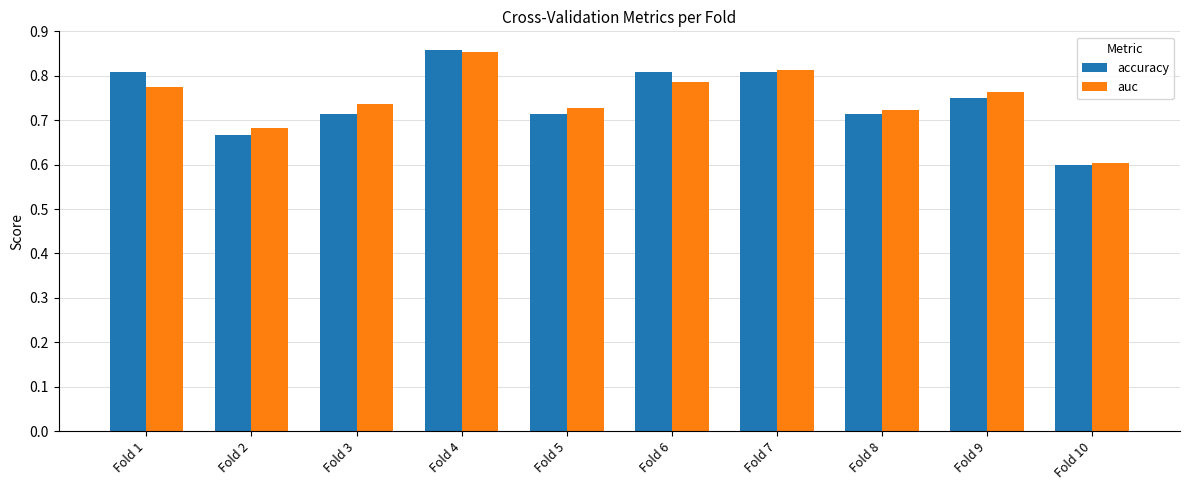

At Fold 5, list the series in order from largest to smallest.

auc, accuracy